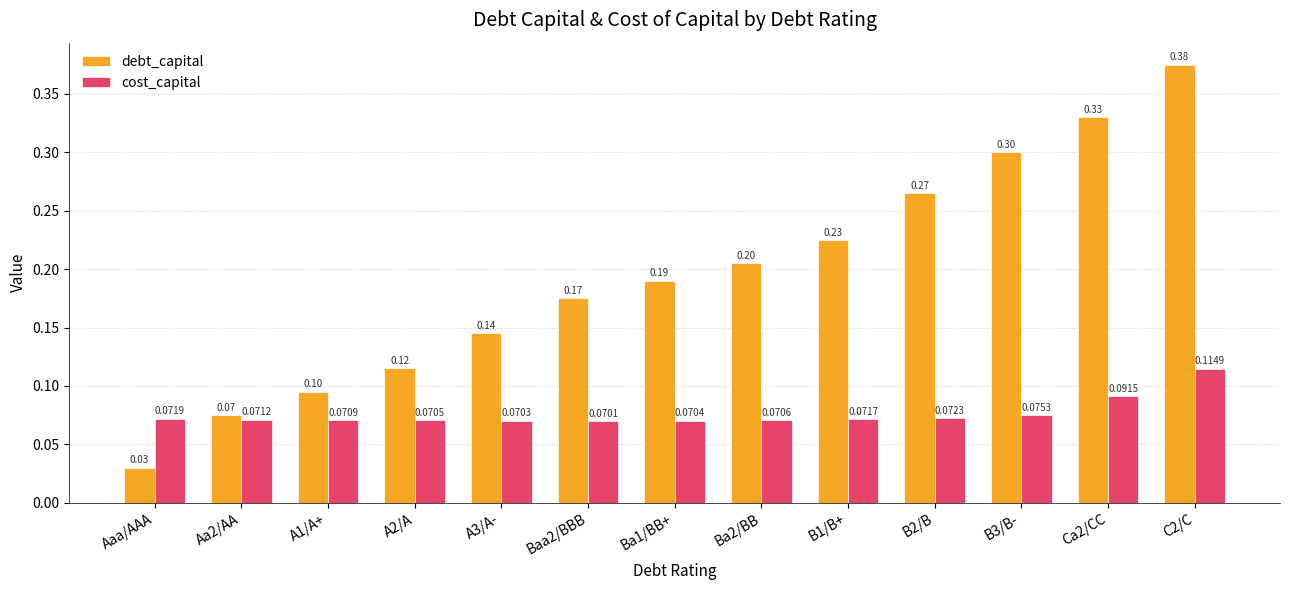

What is the label of the 10th bar from the right?

A2/A